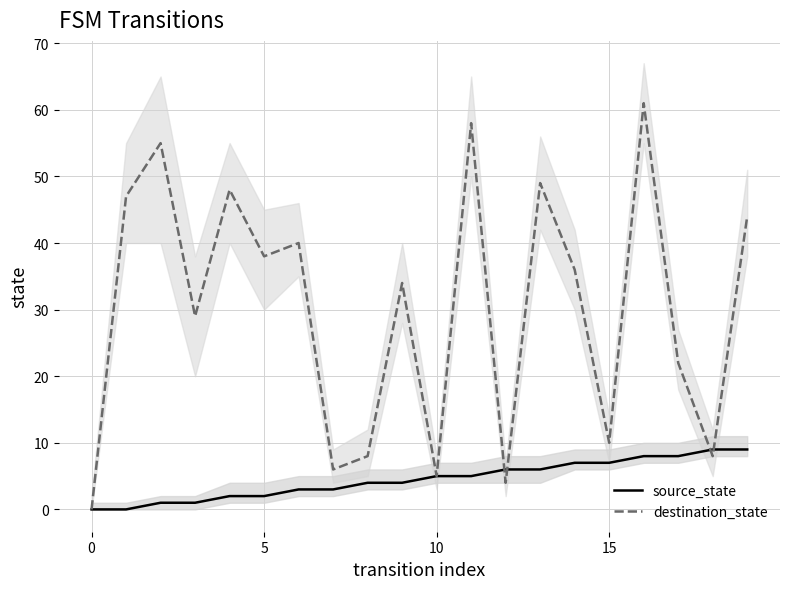

True or false: destination_state has a value of 34 at 13.

False